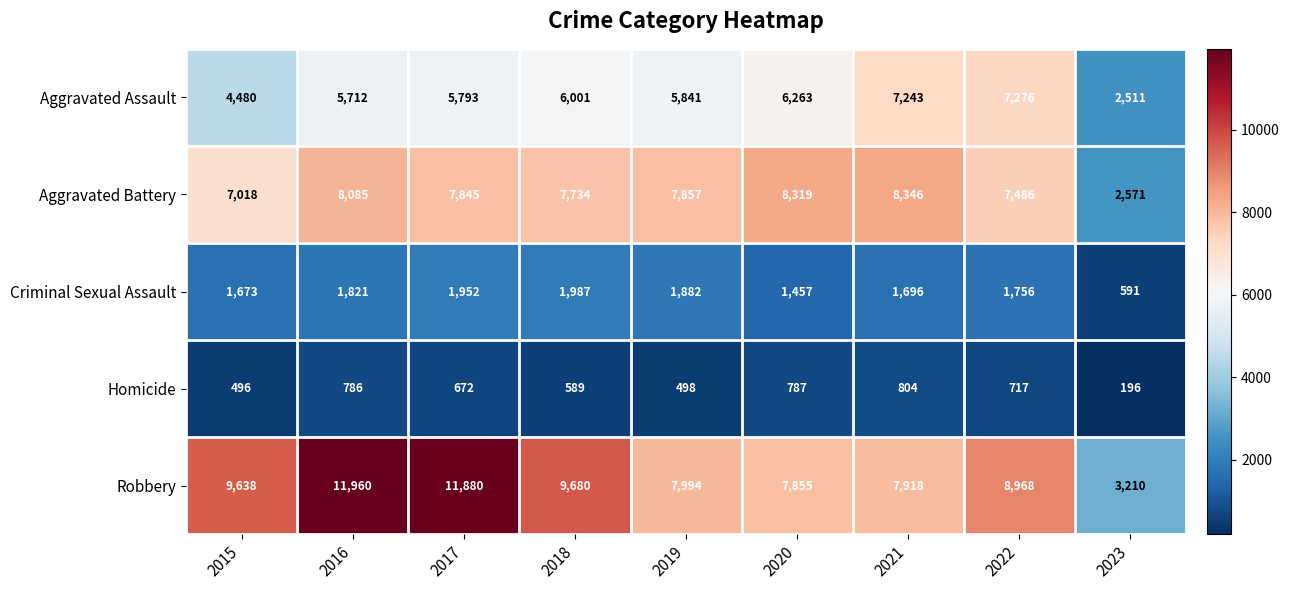

What is the minimum value shown in the chart?

196